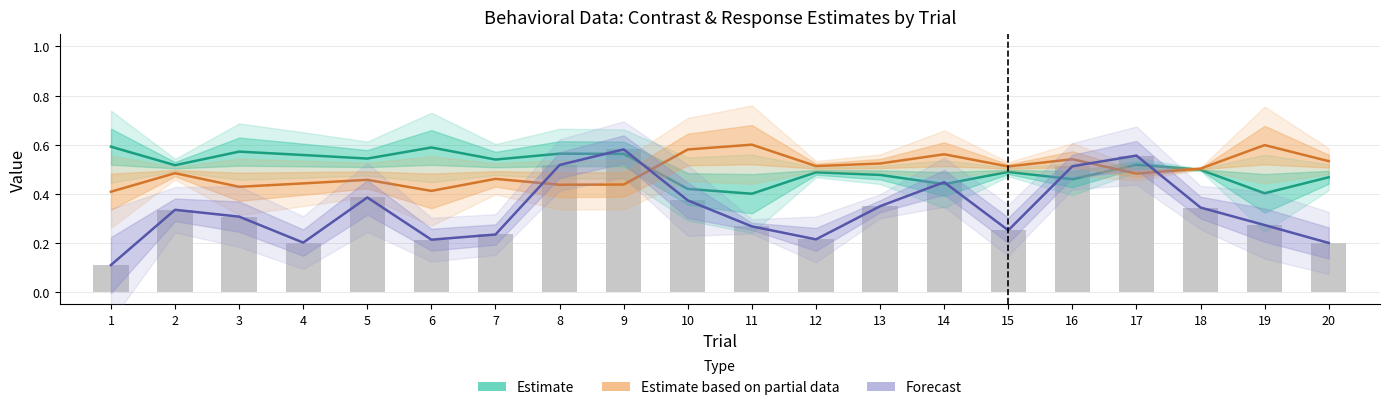

The Estimate (contrast_right) series shows 0.1 at 5. True or false?

False